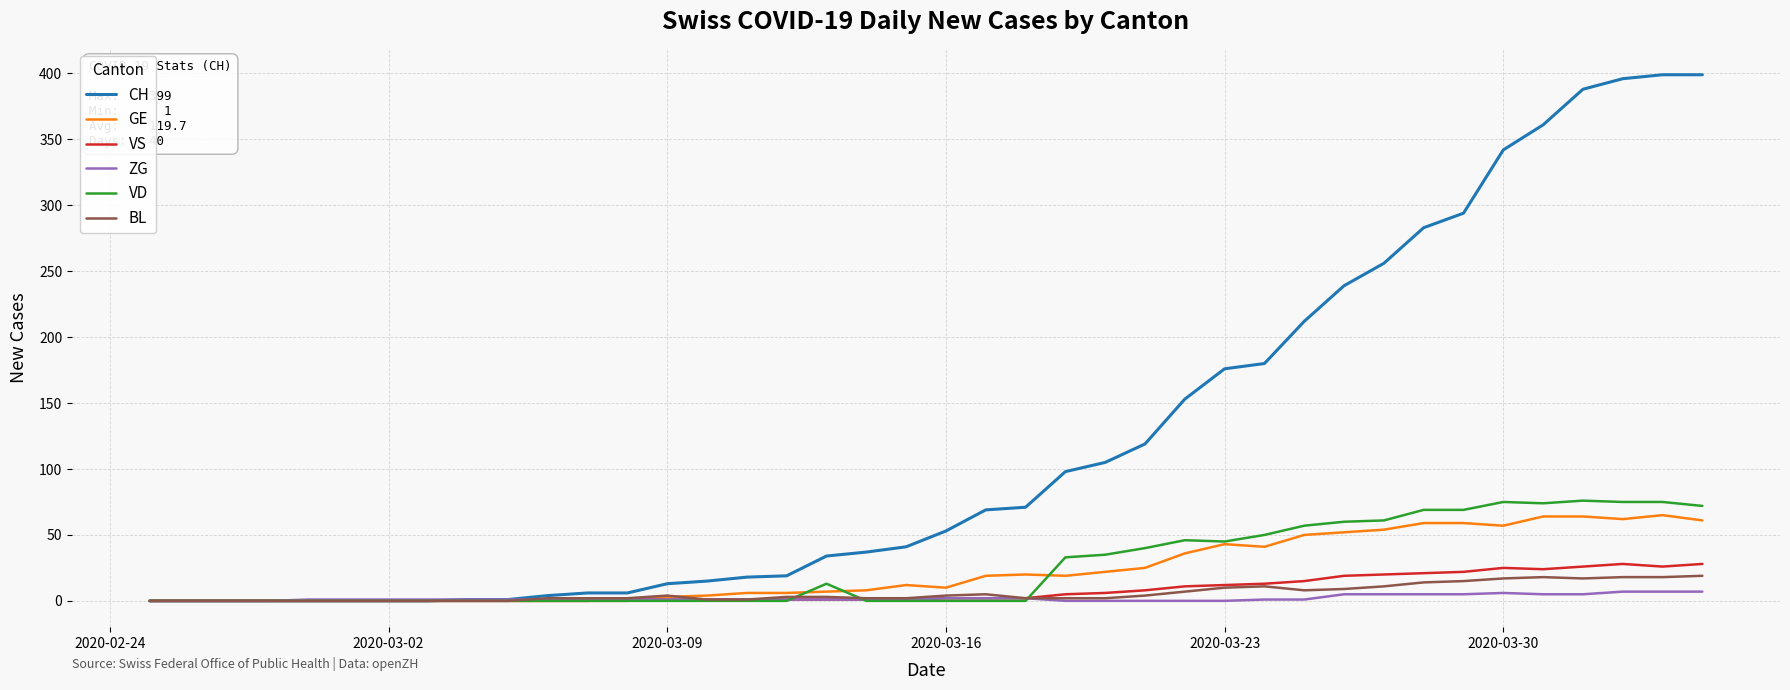

Rank the series by their maximum value, from highest to lowest.

CH, VD, GE, VS, BL, ZG